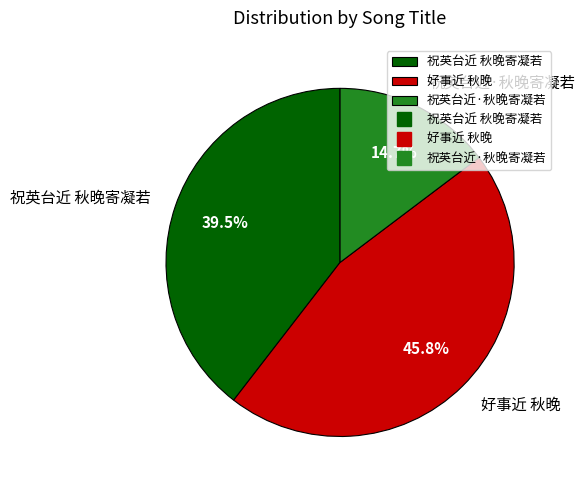

Which slice is the largest?

好事近 秋晚